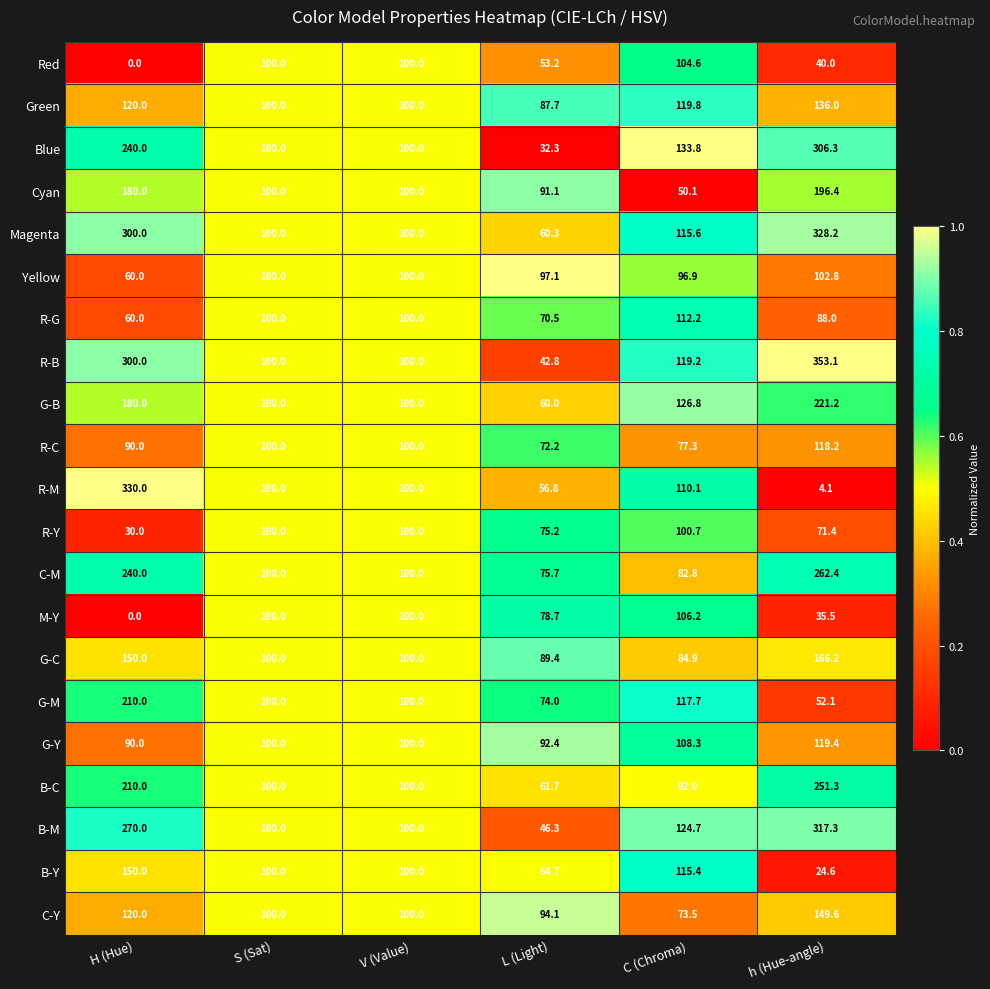

The R-B series shows 63.2 at C (Chroma). True or false?

False